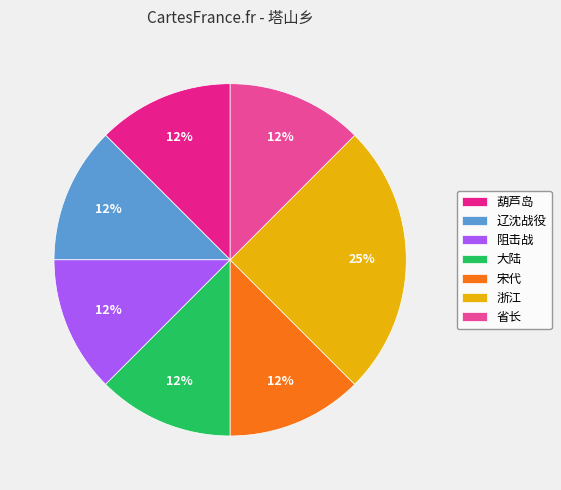

To the nearest percent, what is the average slice percentage?

14%